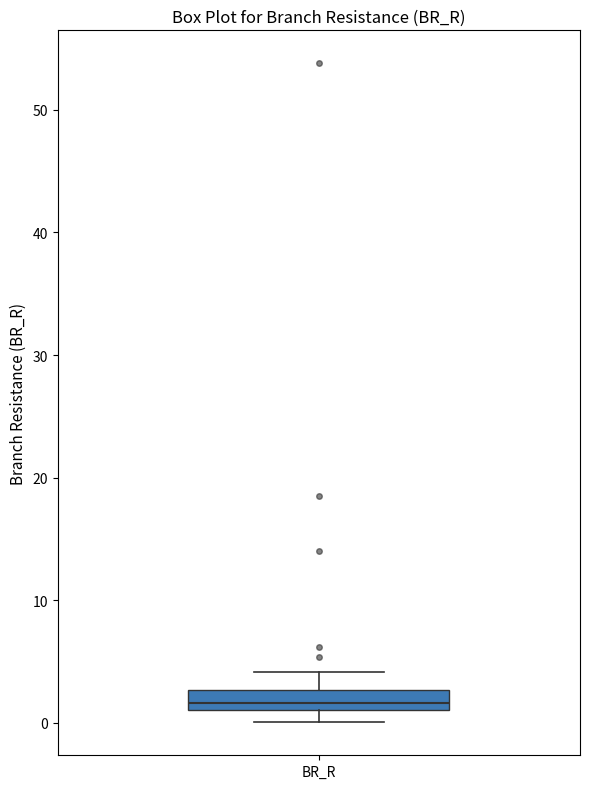

Read this box plot against the y-axis: the position of the median line, the range covered by the box, and the ends of both whiskers. The values are not printed on the chart, so give them approximately, as read against the axis.

median 2, box 1 to 3, whiskers 0 to 4